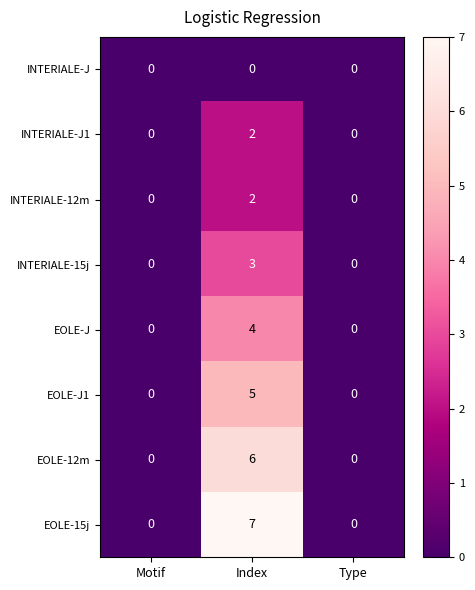

Which label corresponds to the largest value in the chart?

Index